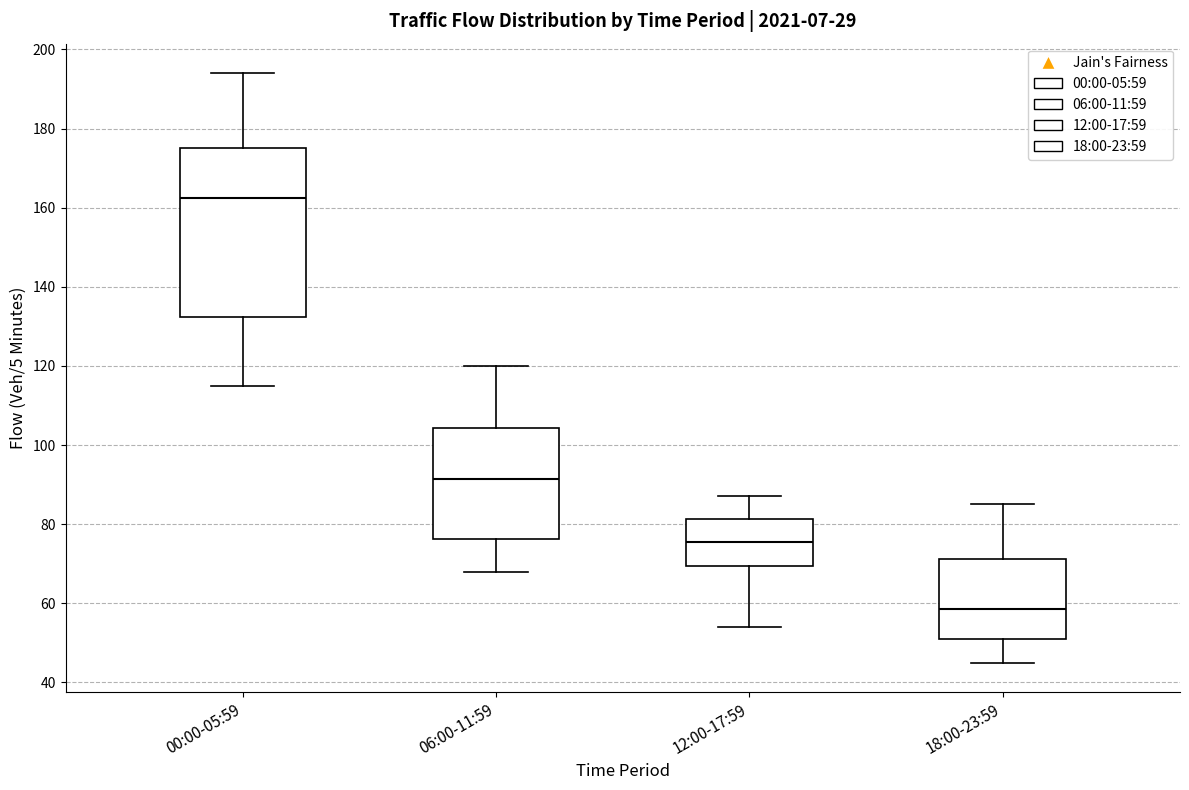

Which box's median line is the lowest?

18:00-23:59